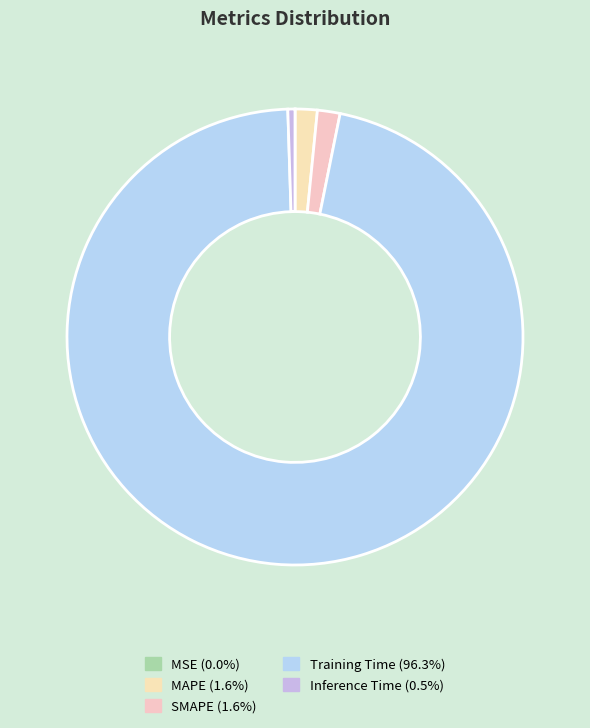

The MAPE slice represents 2% of the pie. True or false?

True